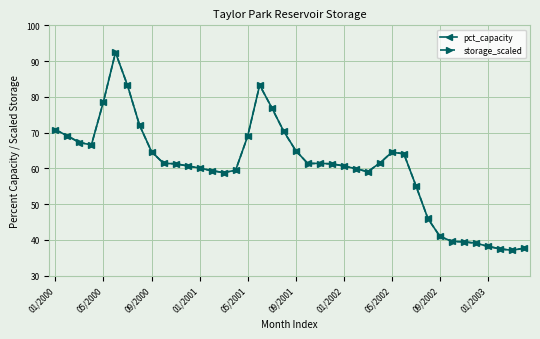

What is the minimum value shown in the chart?

37.1